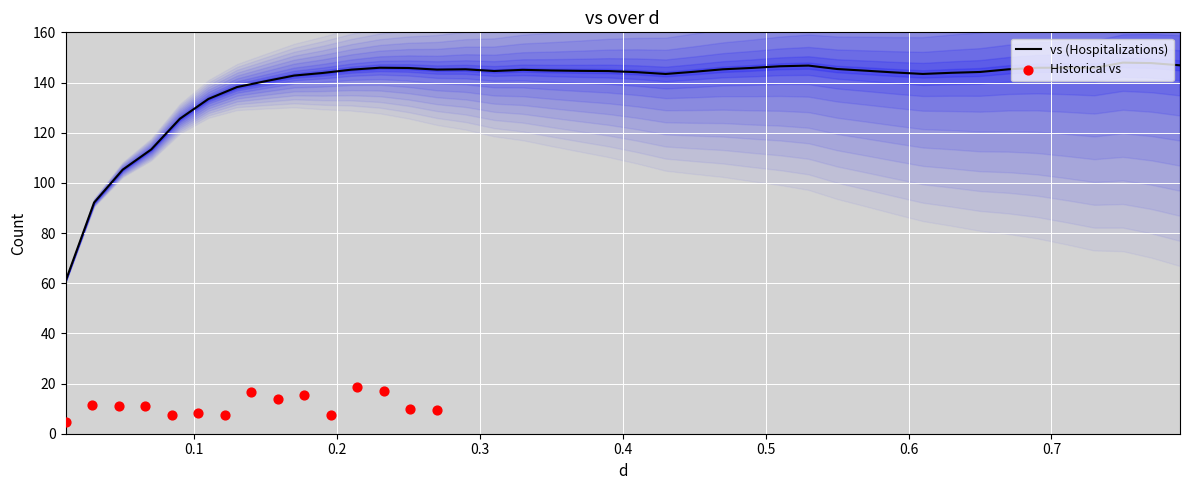

What is the lowest value of the vs (Hospitalizations) series?

60.8